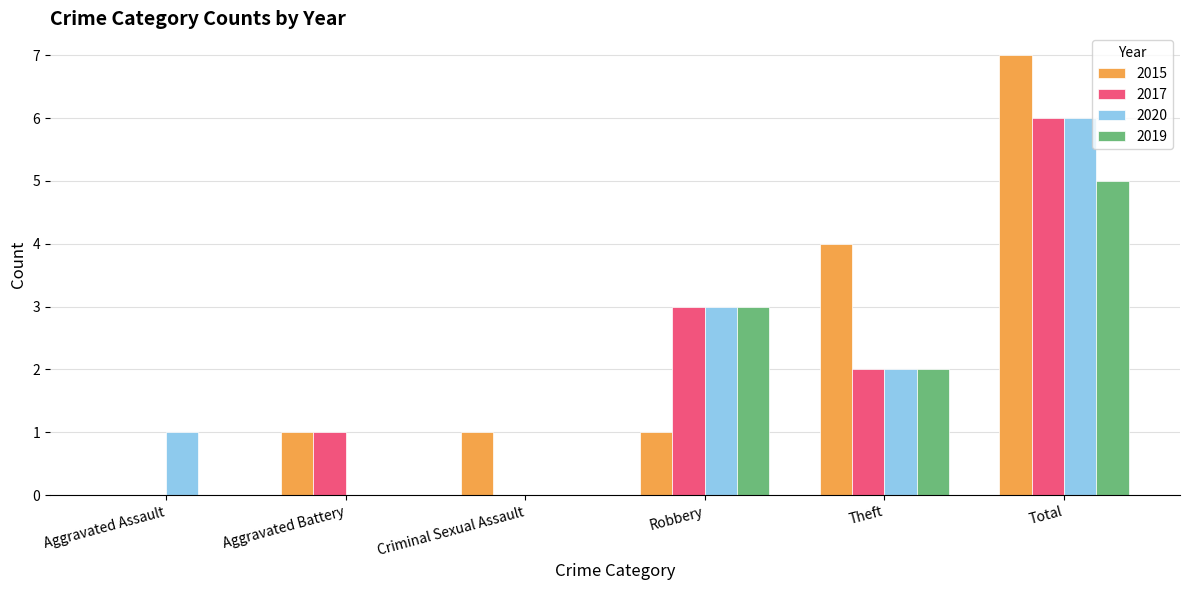

The value of 2015 at Robbery is 1. True or false?

True